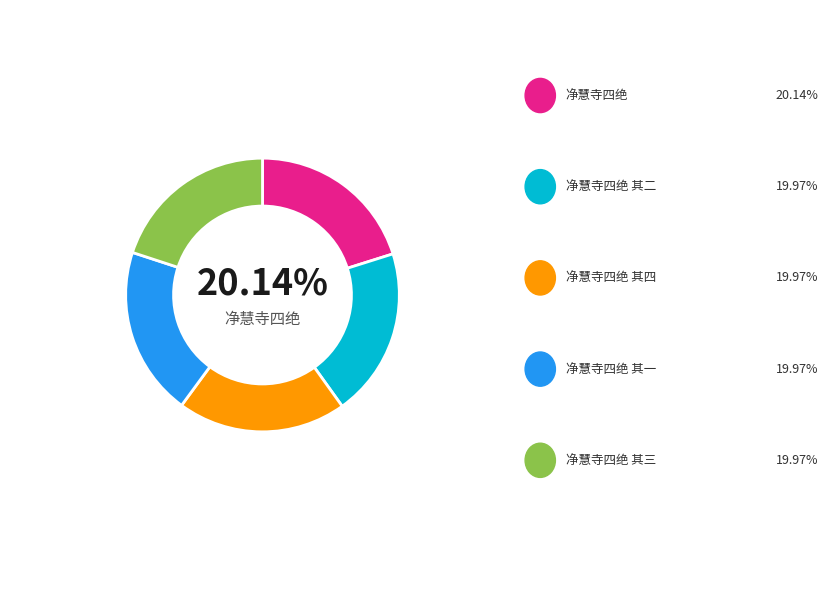

Is 净慧寺四绝 其四 the majority of the pie?

No